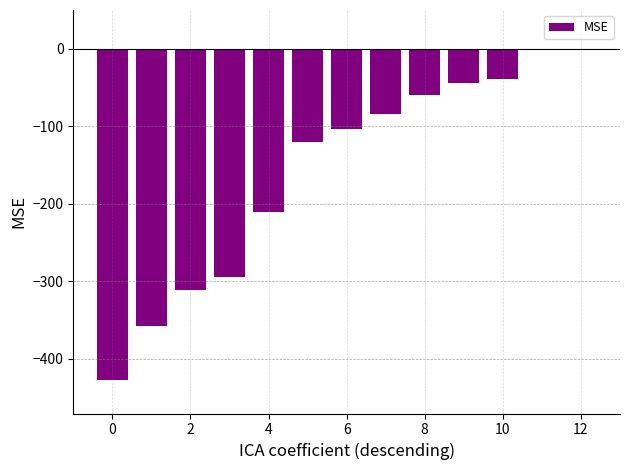

Are the bars horizontal?

No